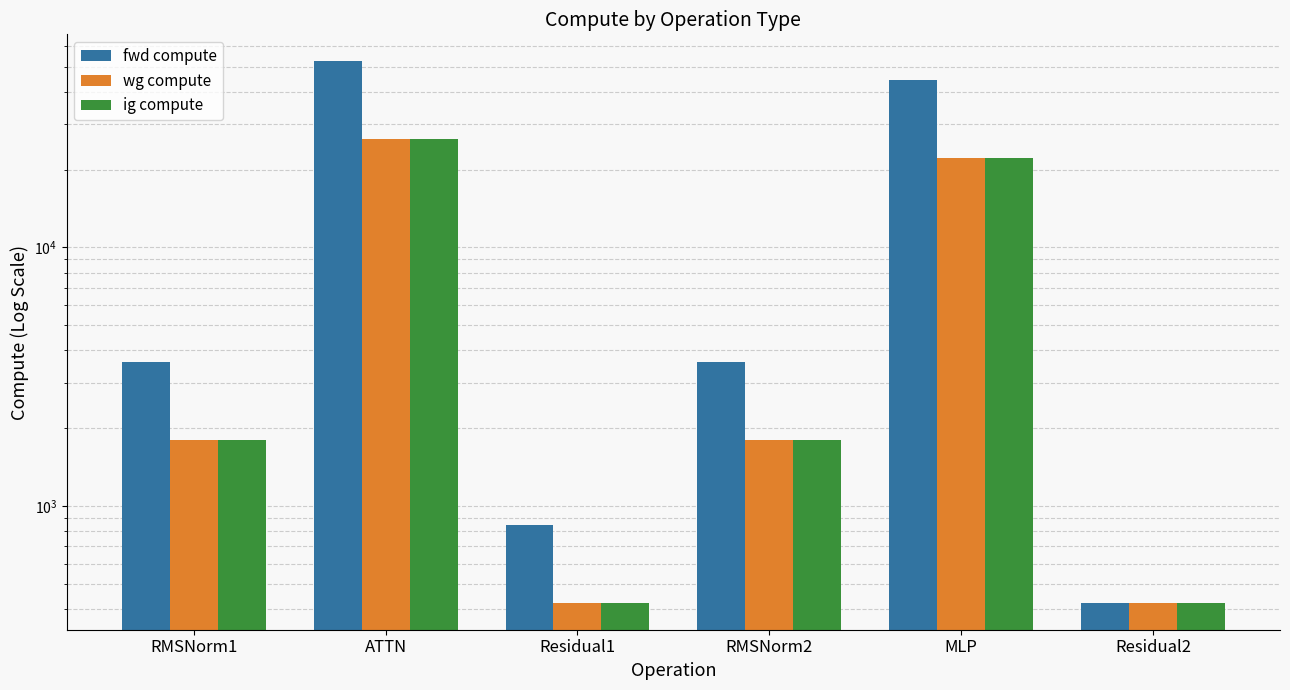

List the series in order of their peak value, highest first.

fwd compute, wg compute, ig compute